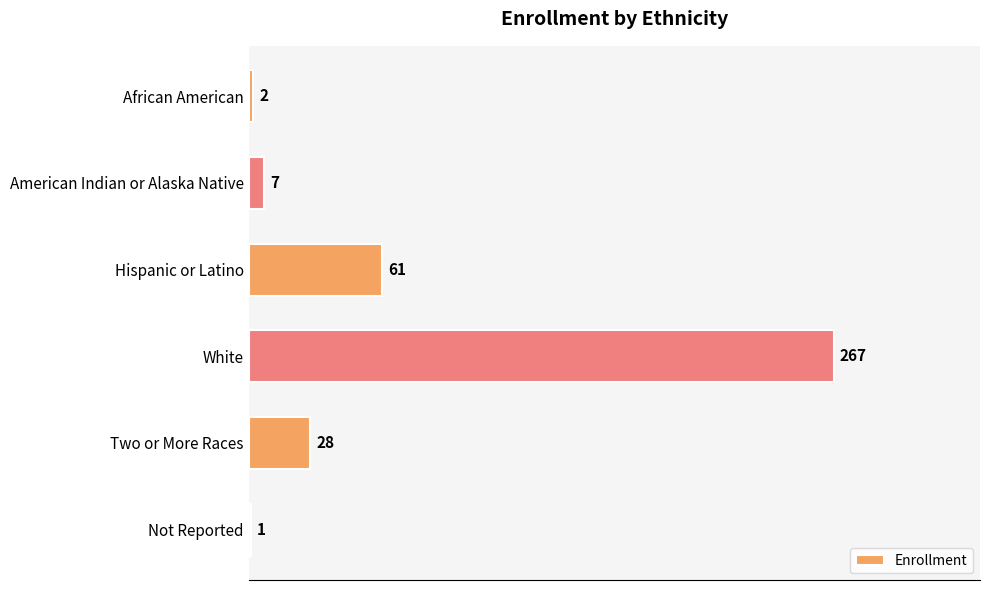

True or false: the data shows 1 at Not Reported.

True